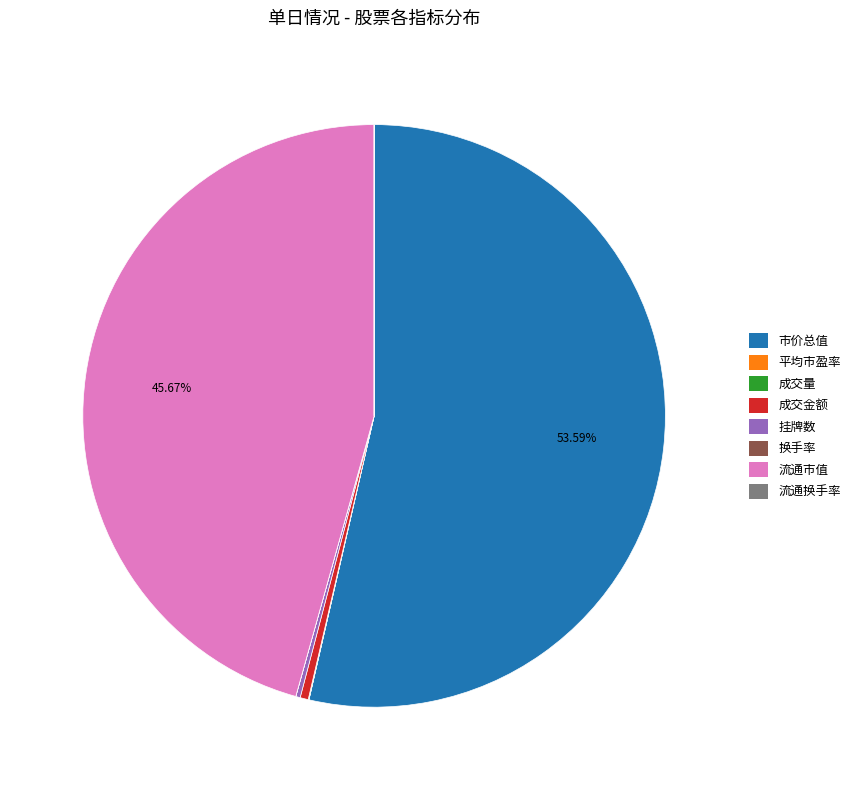

Is there a majority slice in this chart?

Yes